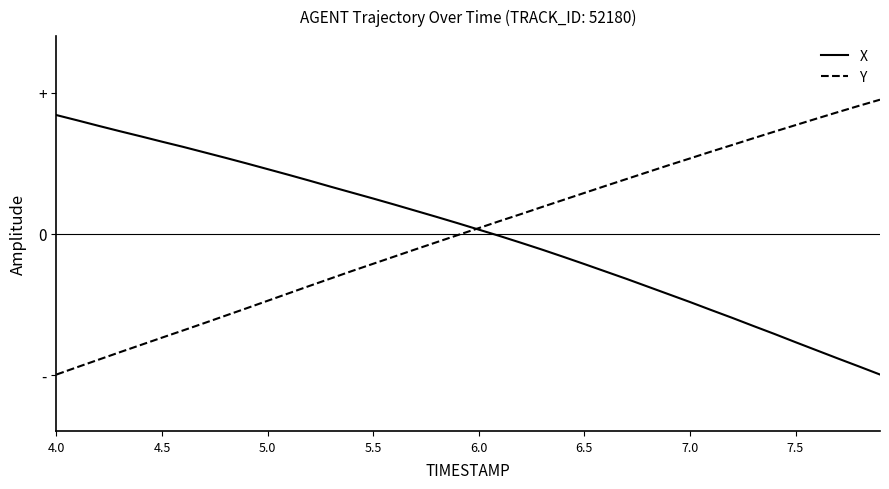

What are all the series names shown in the legend?

X, Y